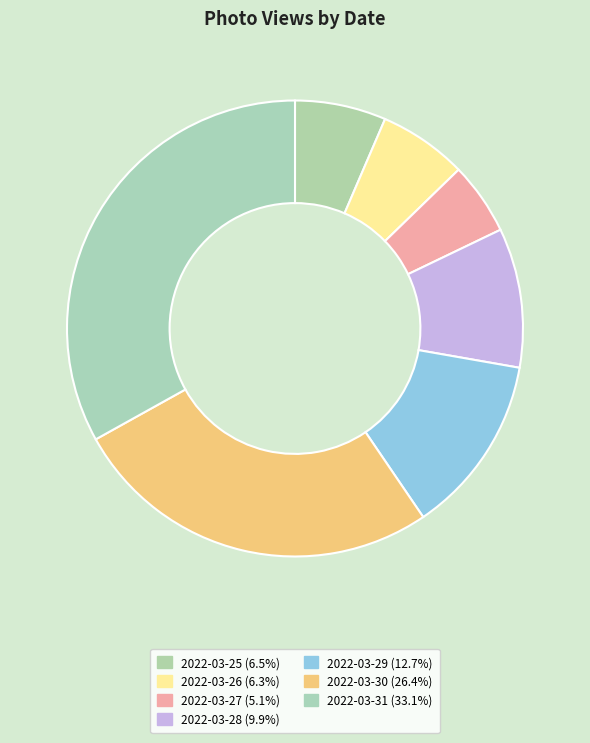

Which has a higher value, 2022-03-25 or 2022-03-28?

2022-03-28